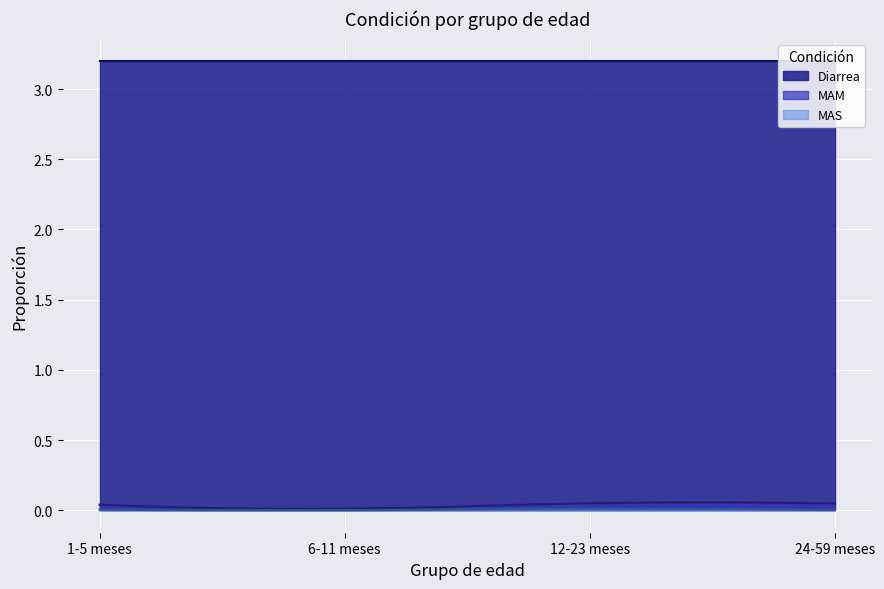

How many interior local peaks does the MAM series have?

1